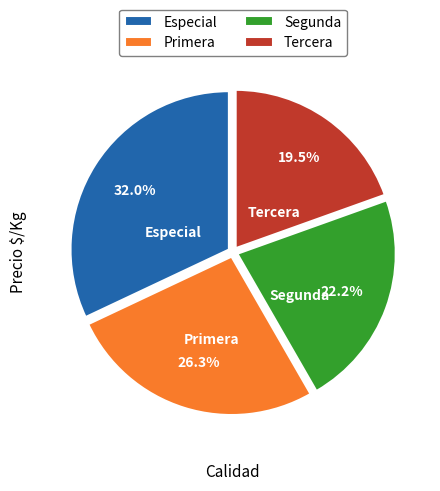

Does any single category account for the majority?

No